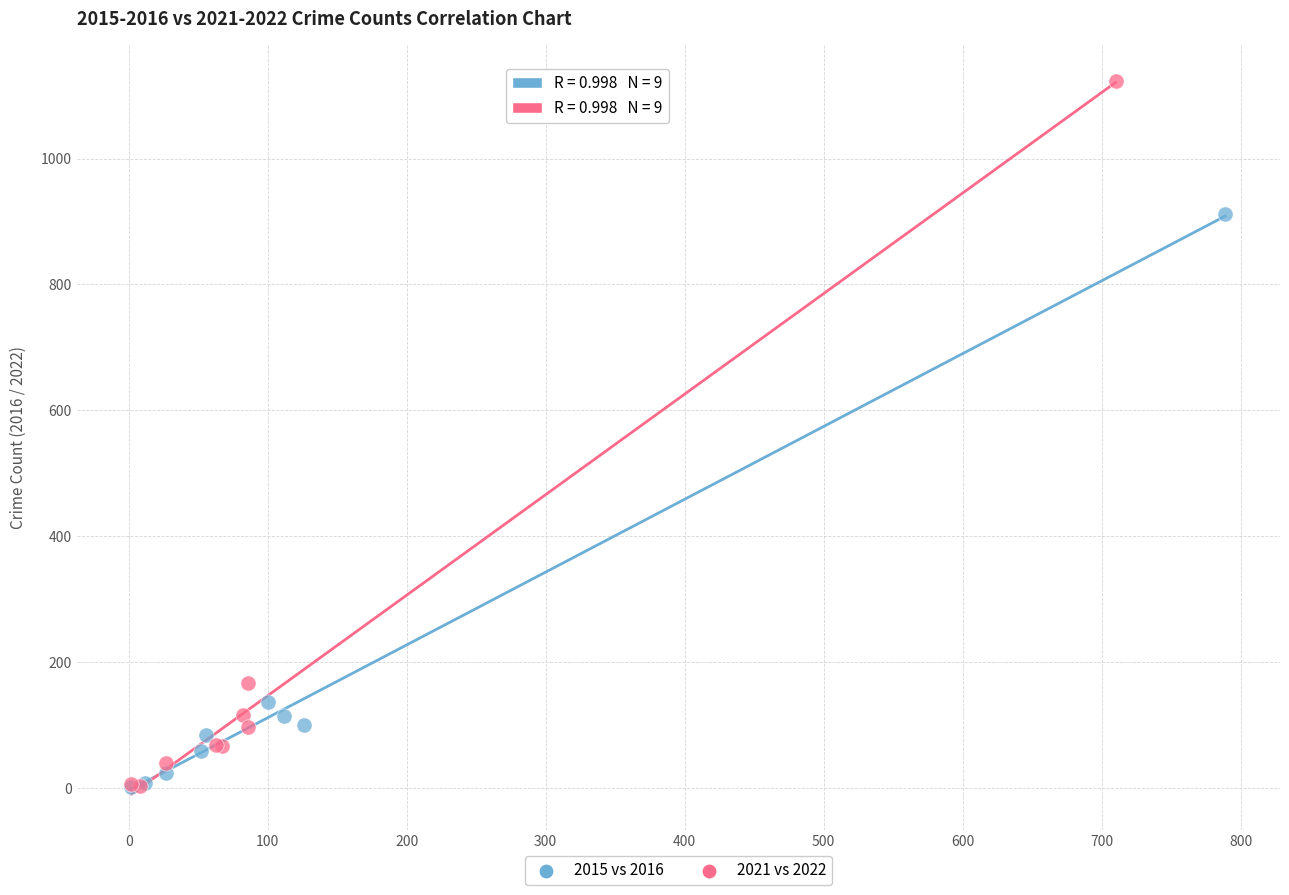

Which series reaches the maximum Y coordinate?

2021 vs 2022